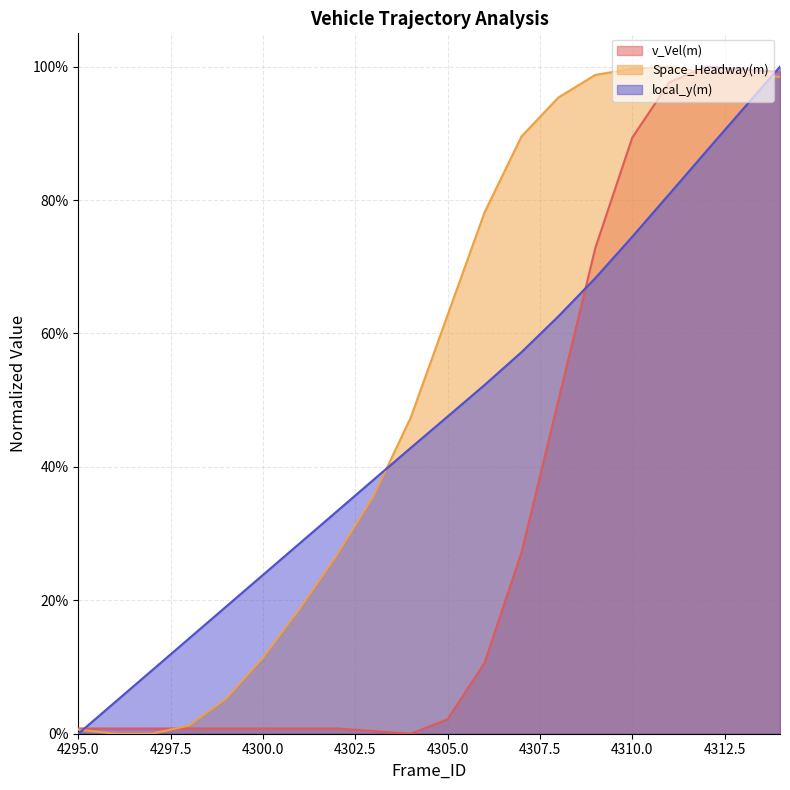

Is the value of v_Vel(m) at 4312 greater than the value of Space_Headway(m) at 4311?

No